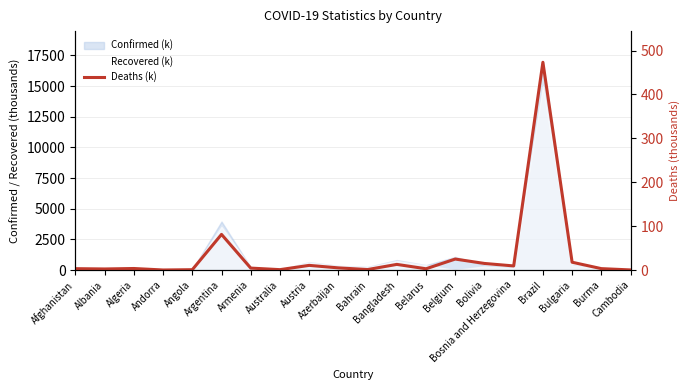

Reading left to right, list all the values displayed in this chart.

3.1	2.5	3.5	0.1	0.8	81.2	4.5	0.9	10.6	4.9	1.1	12.9	2.9	25.0	15.0	9.4	473.4	17.8	3.2	0.3